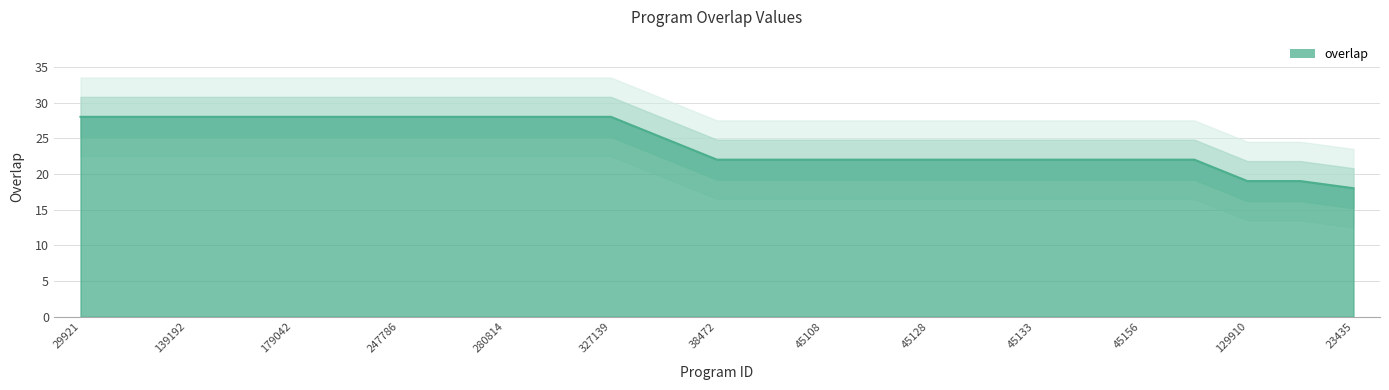

Rank the categories by value from lowest to highest.

23435, 129910, 289144, 38472, 45104, 45108, 45109, 45128, 45132, 45133, 45152, 45156, 45157, 319773, 29921, 121538, 139192, 164412, 179042, 247778, 247786, 249031, 280814, 321032, 327139